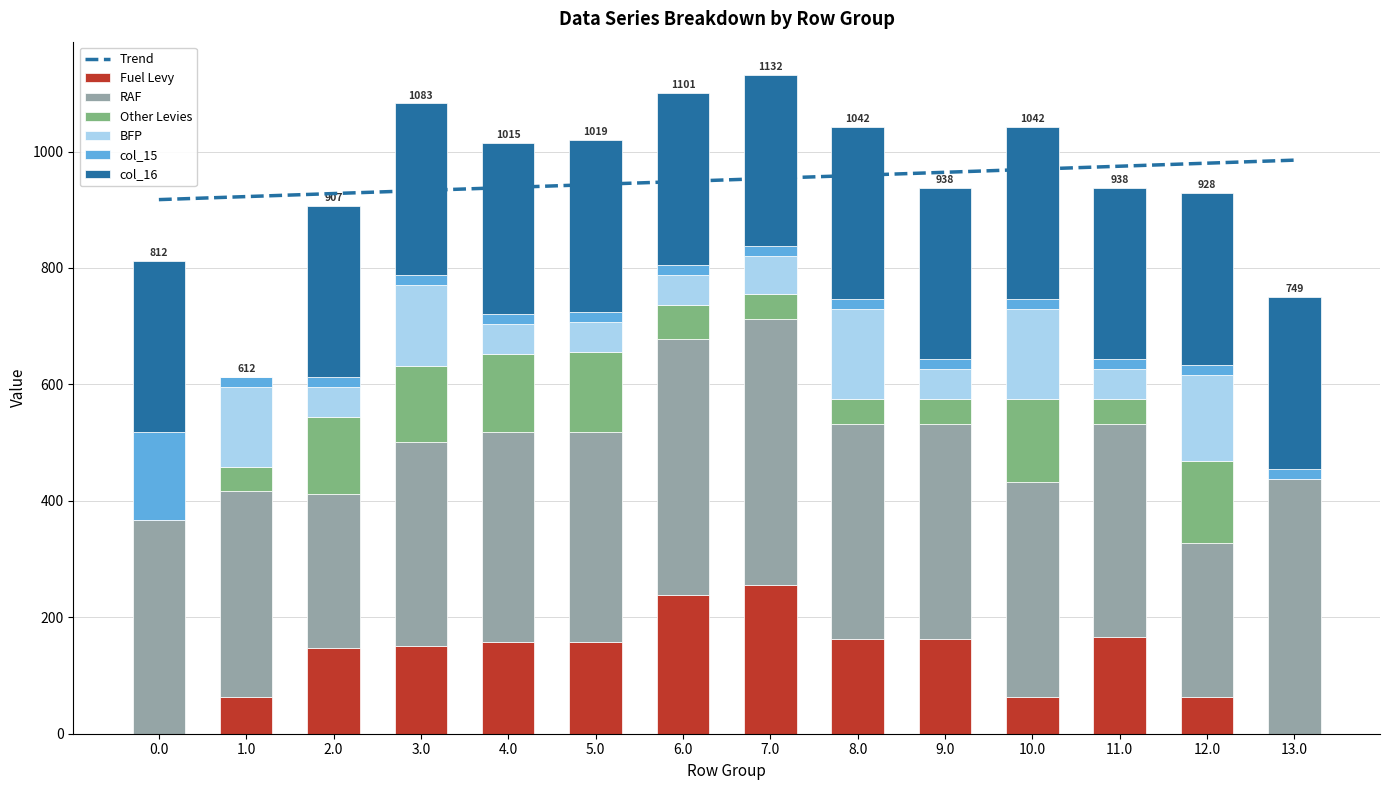

The value of Fuel Levy at 10.0 is 62.9. True or false?

True